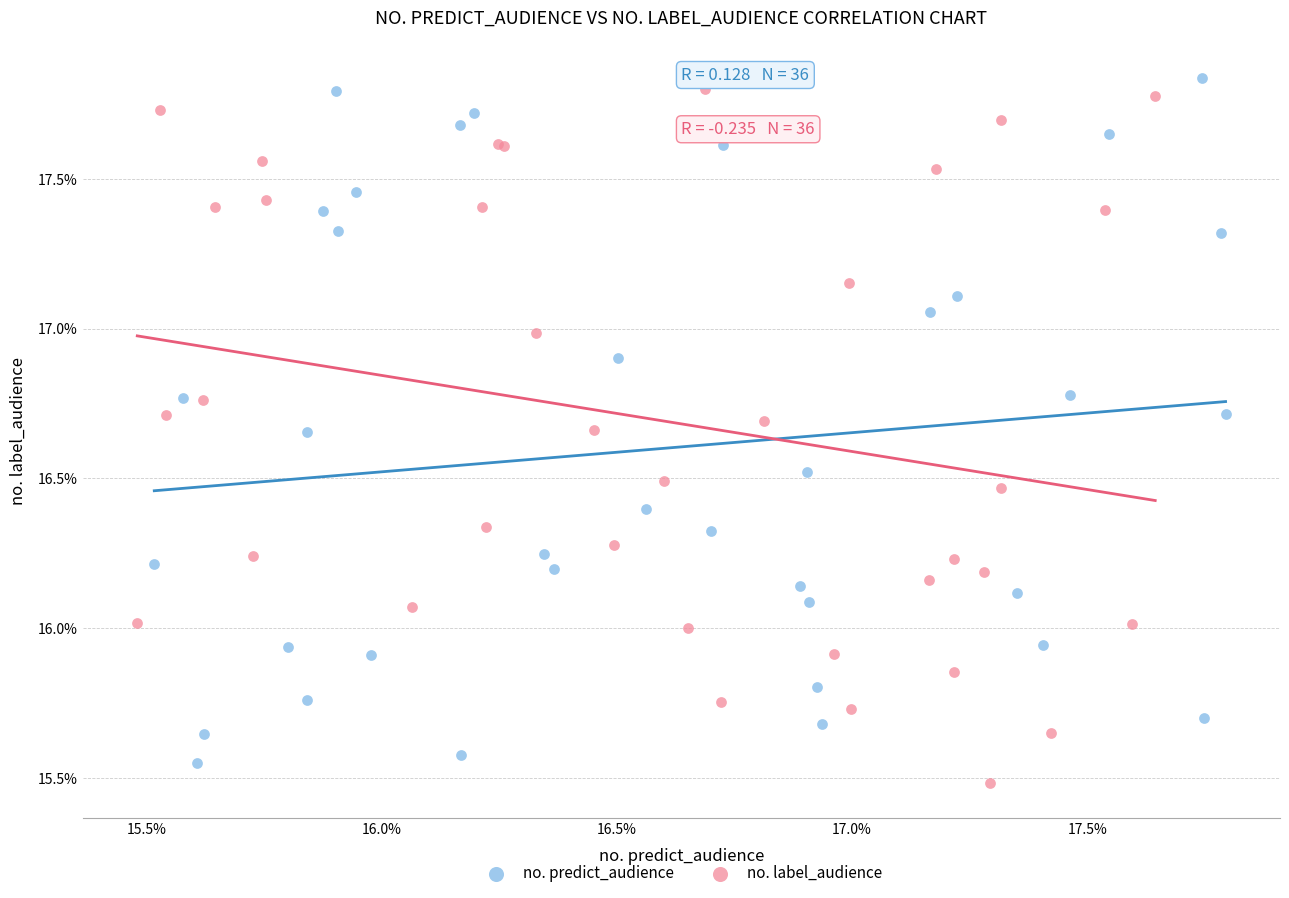

What are all the series names shown in the legend?

no. predict_audience, no. label_audience